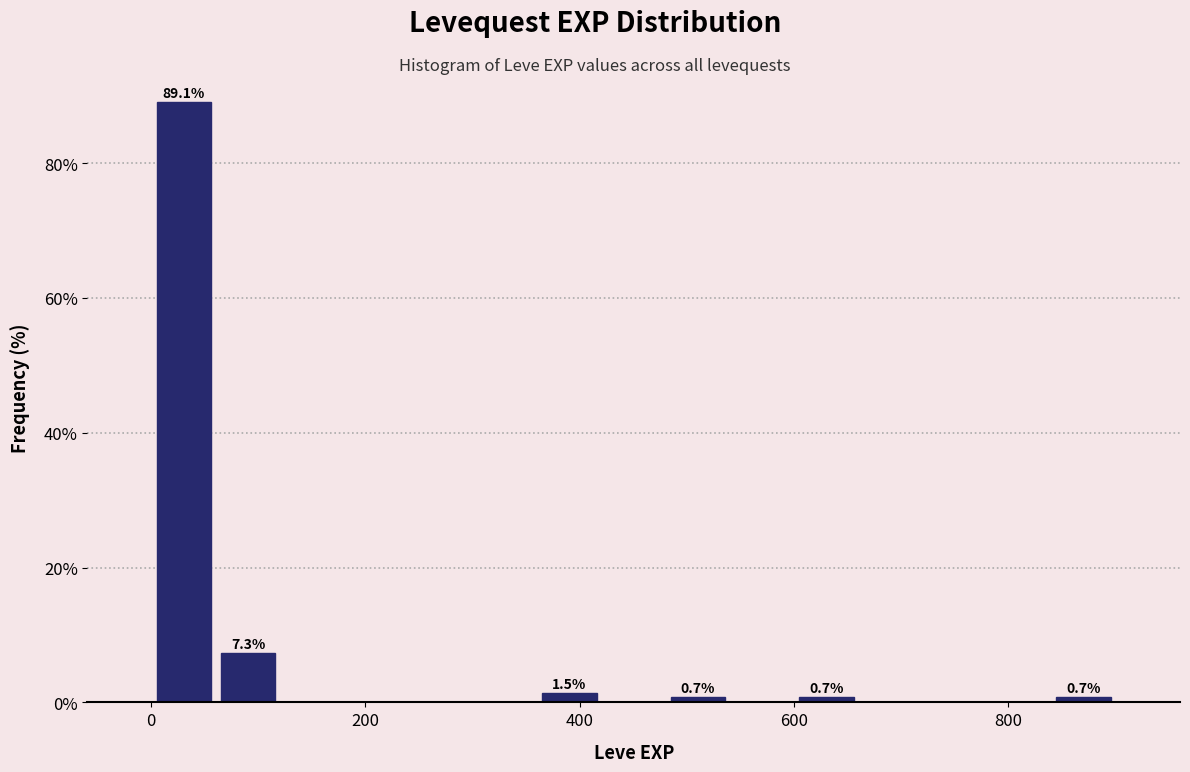

Read against the x-axis, roughly where is the centre of the tallest bar?

40